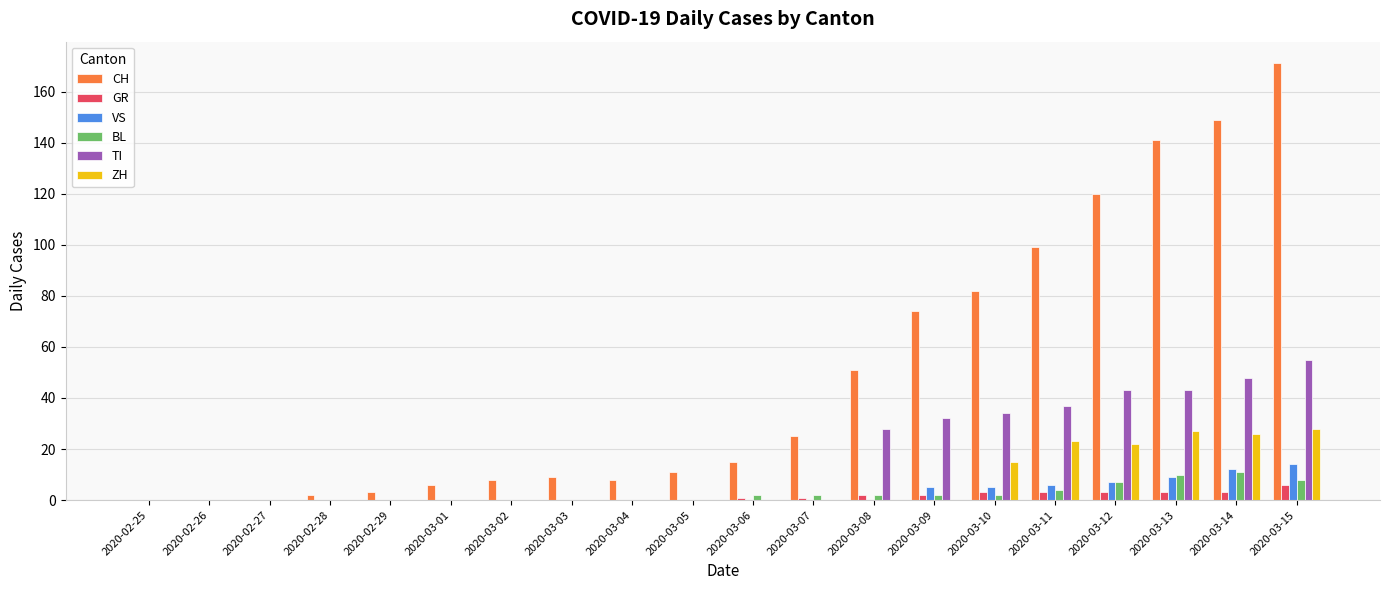

At which category does the chart reach its peak across all series?

2020-03-15